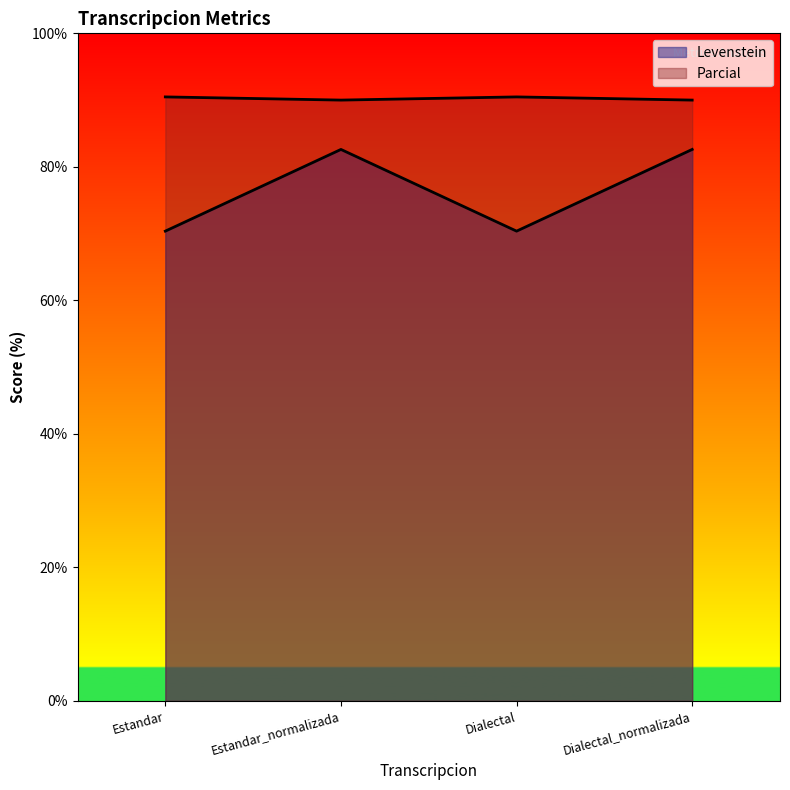

What is the spread (max minus min) of values at Dialectal?

20.1